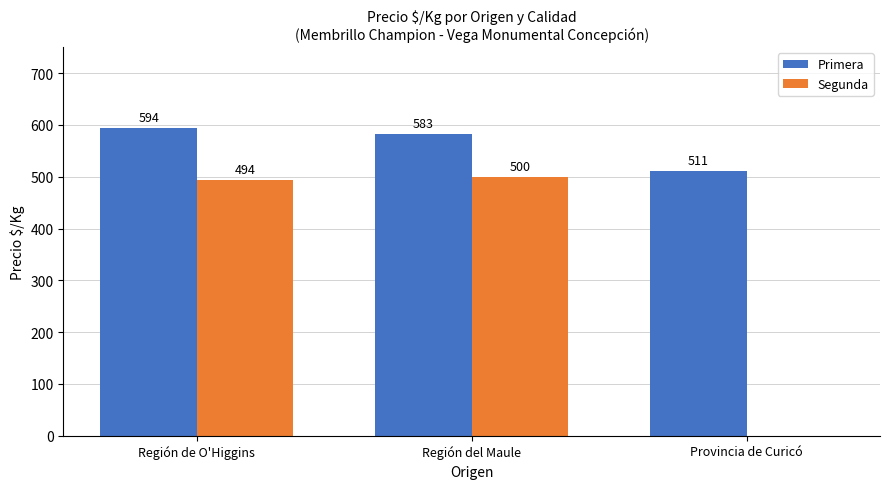

Are the bars grouped side by side (vs. stacked)?

Yes